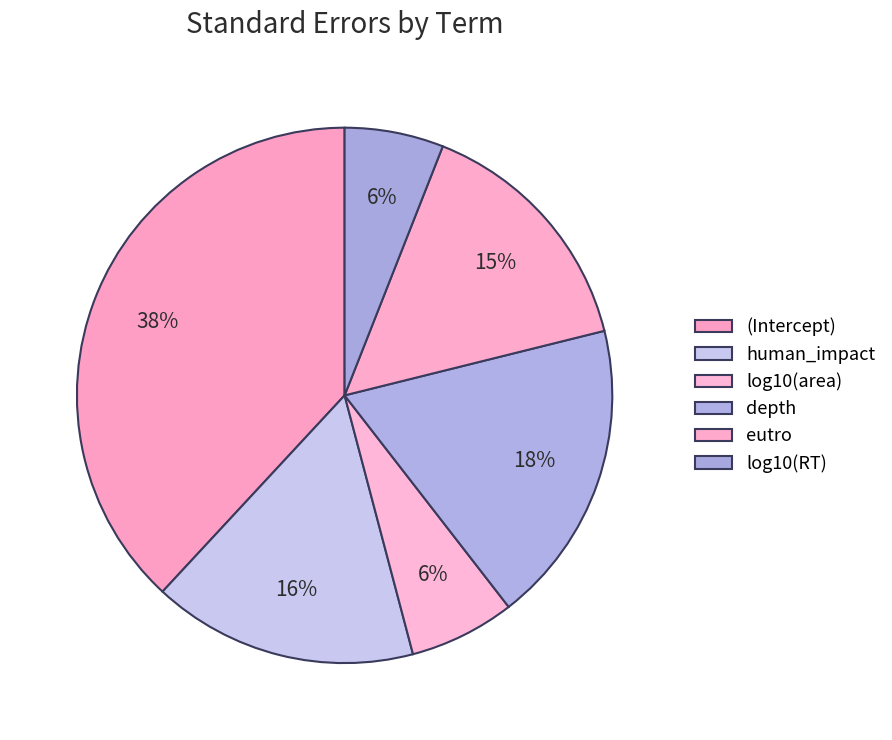

How many slices are in this pie chart?

6